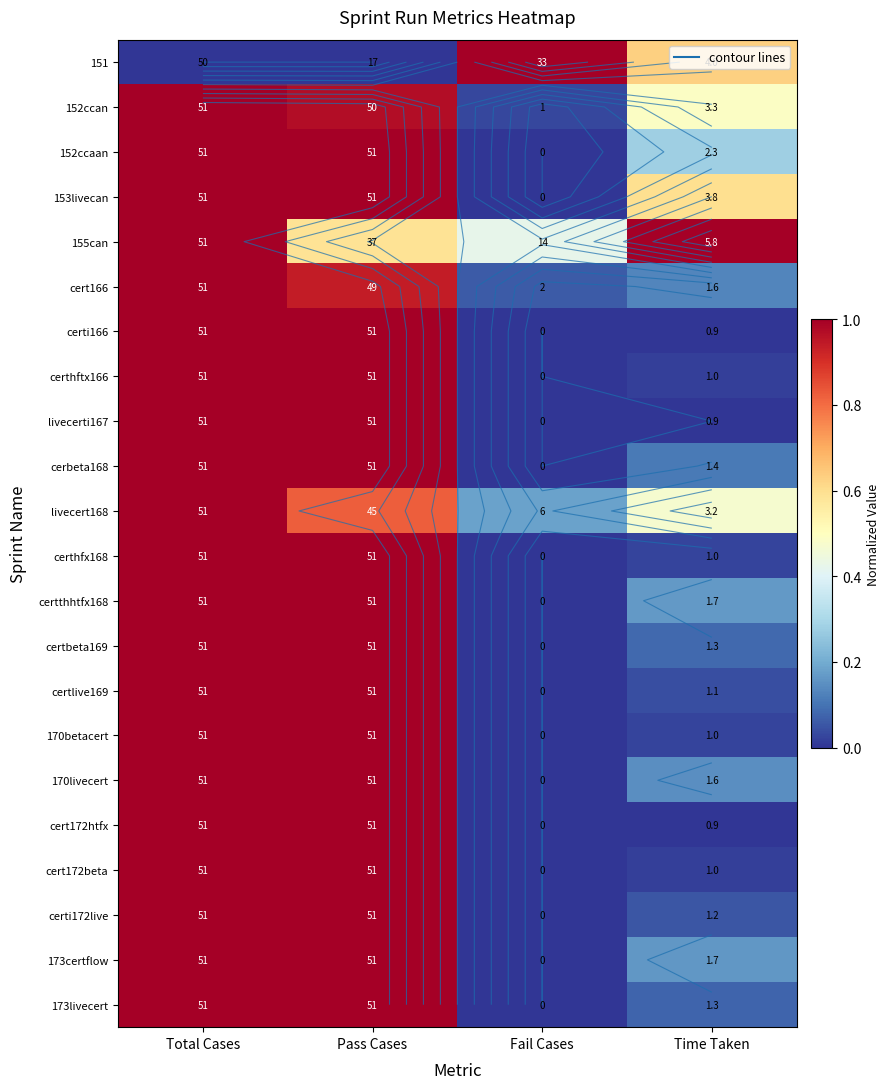

Is it true that certhfx168 equals 0.3 at Fail Cases?

False